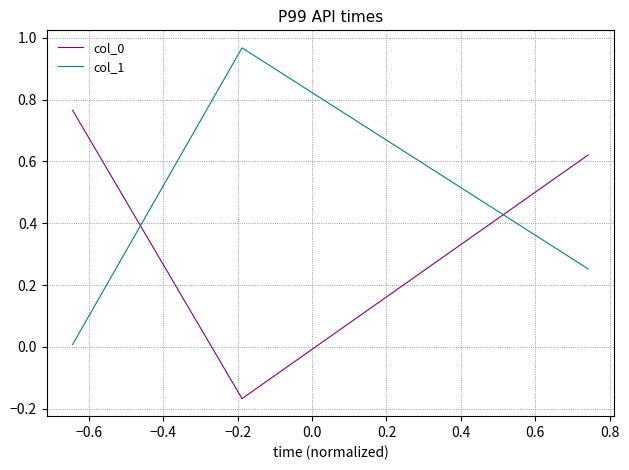

What is the average value of the col_0 series?

0.4